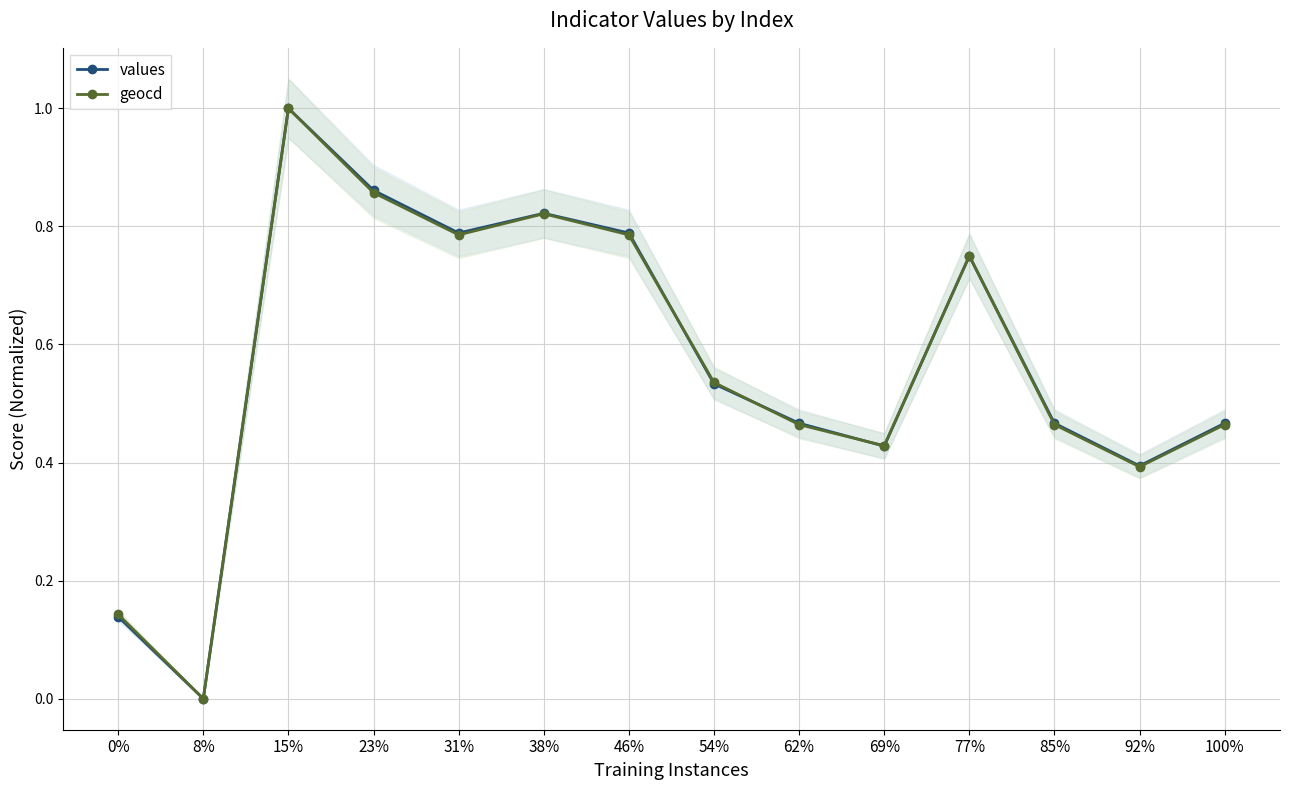

How many lines are shown in the chart?

2